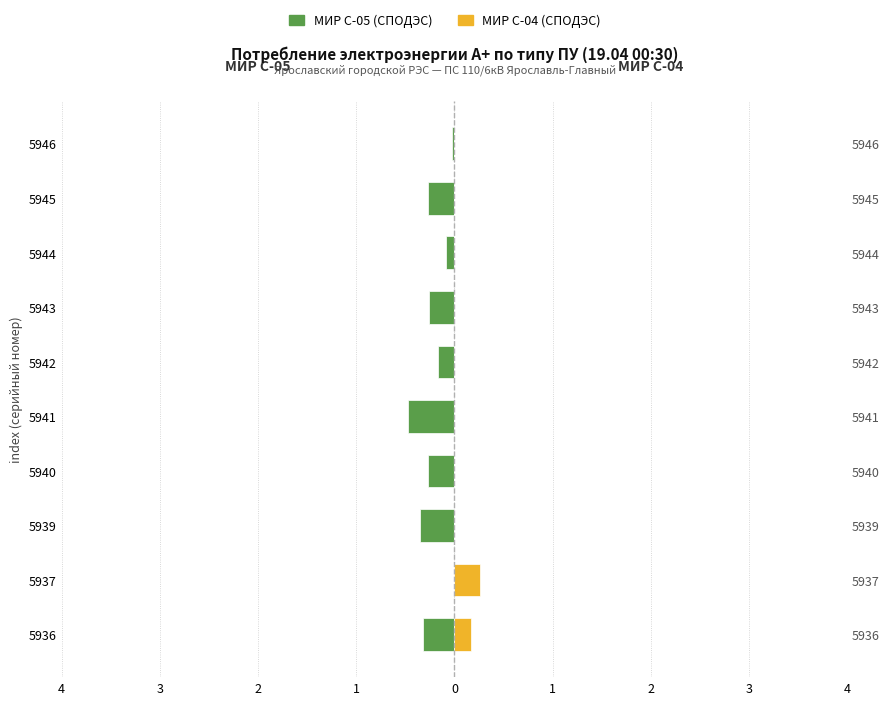

How many distinct data groups are displayed?

2